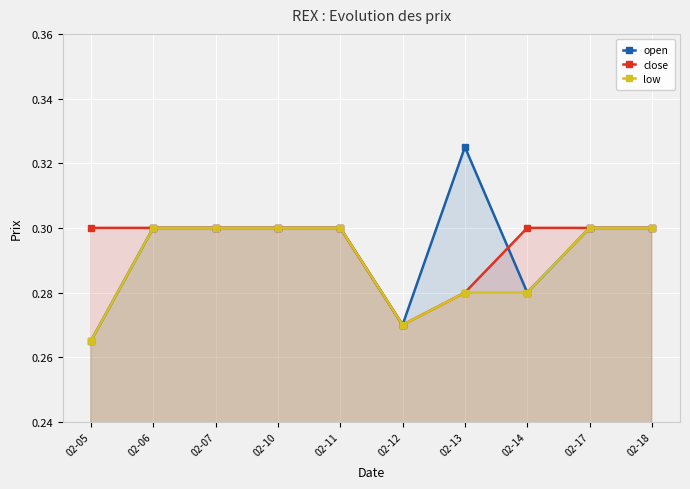

Reading right to left, transcribe all the data shown in this chart.

open: 0.3	0.3	0.3	0.3	0.3	0.3	0.3	0.3	0.3	0.3
close: 0.3	0.3	0.3	0.3	0.3	0.3	0.3	0.3	0.3	0.3
low: 0.3	0.3	0.3	0.3	0.3	0.3	0.3	0.3	0.3	0.3